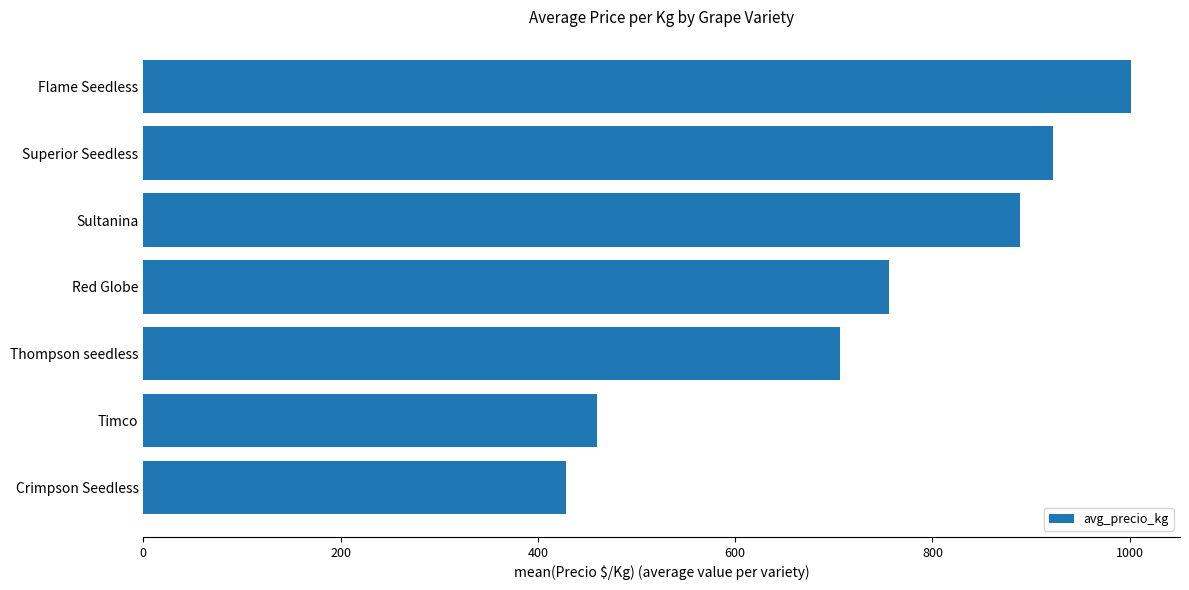

At which label is the value closest to 715?

Thompson seedless